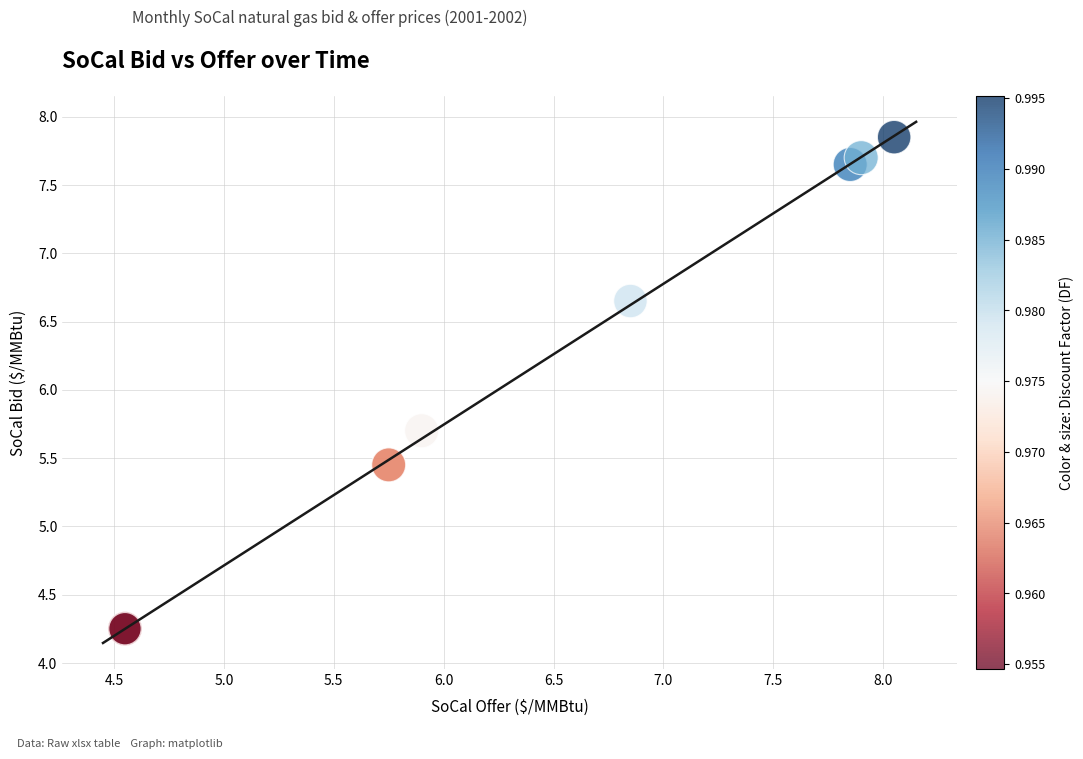

What Y value in the scatter plot is closest to 6?

5.7